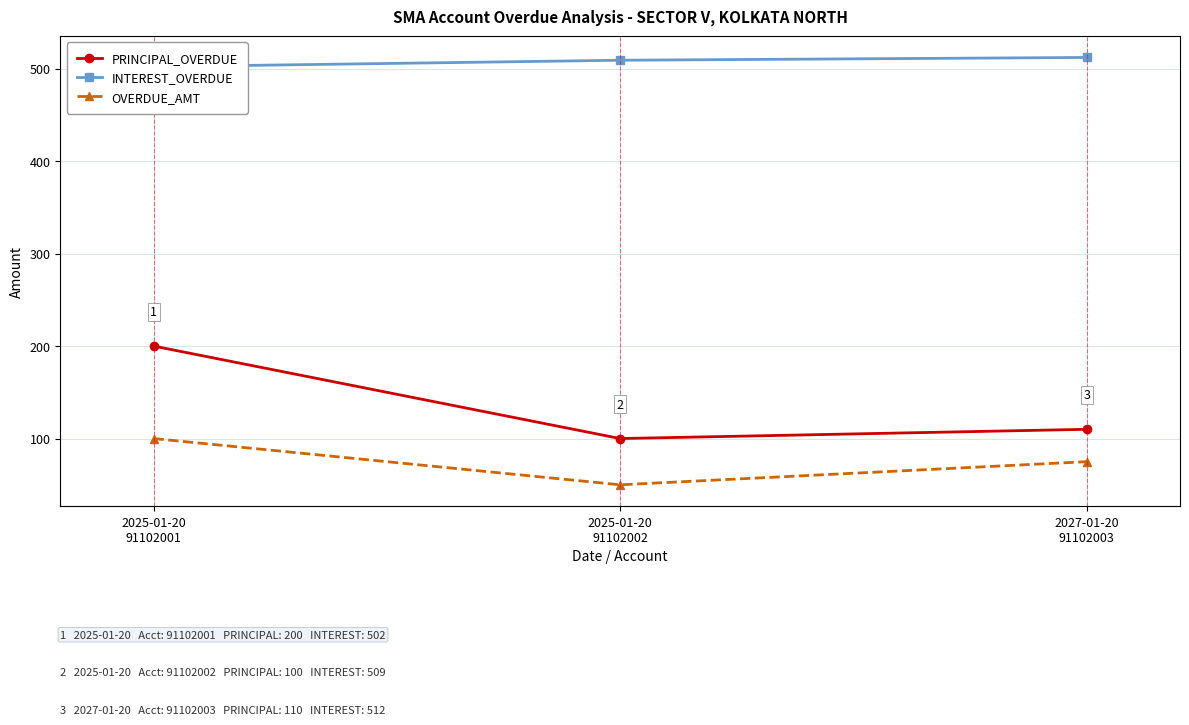

Which series has the widest spread of values?

PRINCIPAL_OVERDUE